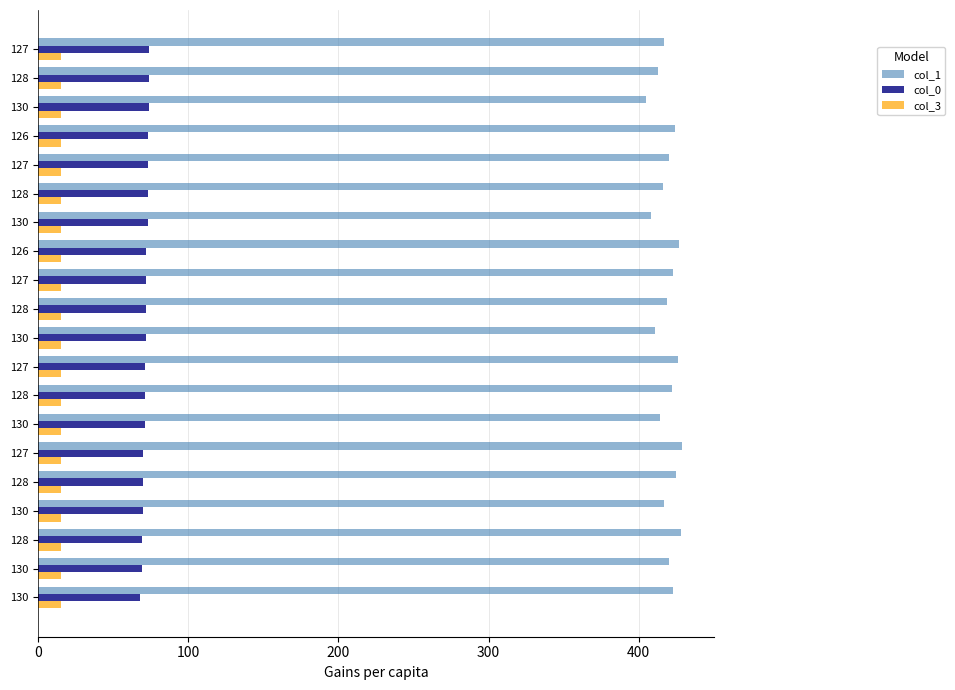

Which series has the largest total across all categories?

col_1